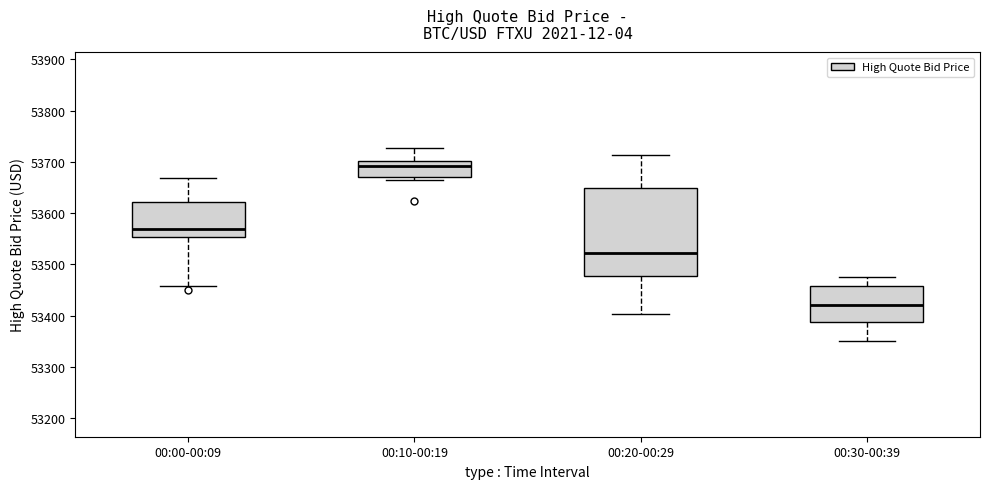

Reading left to right, read every box against the y-axis: the position of its median line, the range the box covers, and the ends of its whiskers. The values are not printed on the chart, so give them approximately, as read against the axis.

00:00-00:09: median 53570, box 53550 to 53620, whiskers 53460 to 53670
00:10-00:19: median 53690, box 53670 to 53700, whiskers 53660 to 53730
00:20-00:29: median 53520, box 53480 to 53650, whiskers 53400 to 53710
00:30-00:39: median 53420, box 53390 to 53460, whiskers 53350 to 53480